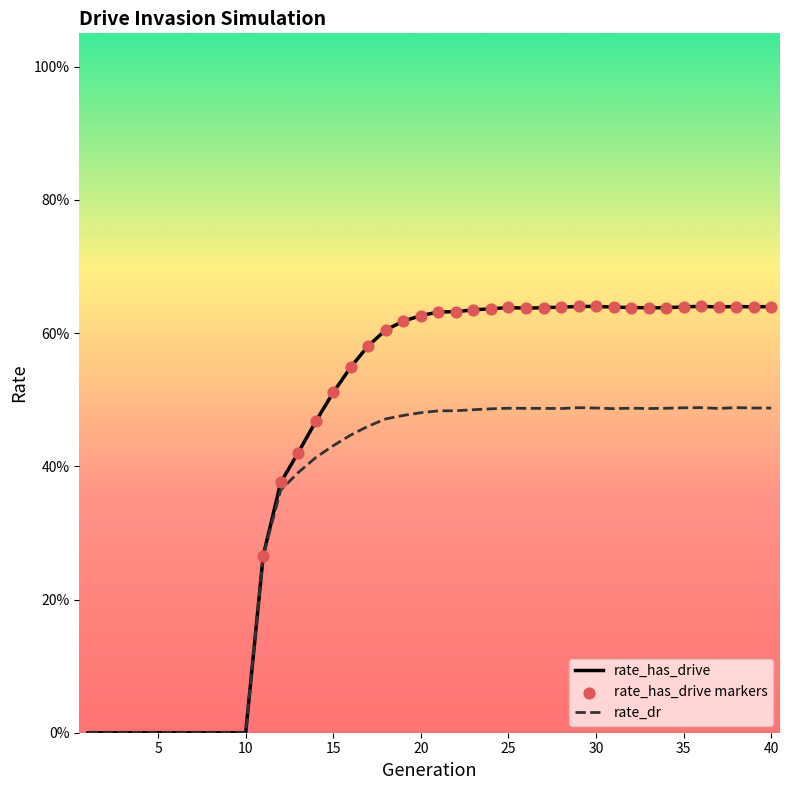

Does the chart have visible grid lines?

No